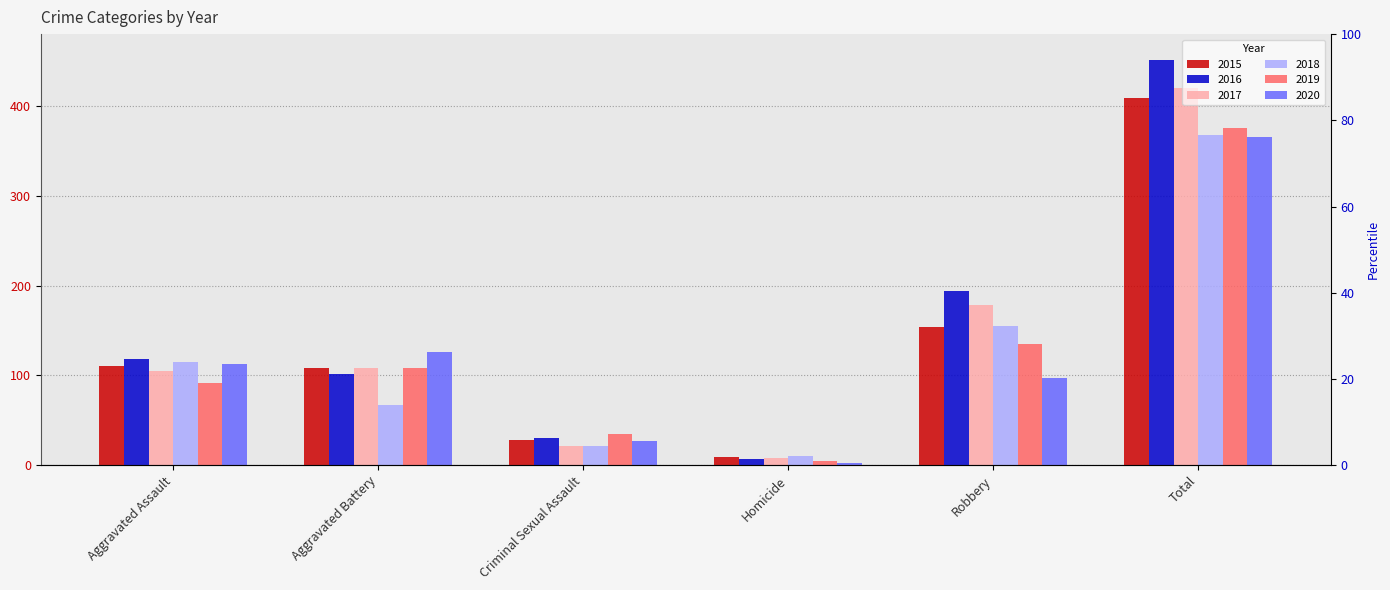

Reading left to right, extract all data points from this chart.

2015: 110	108	28	9	154	409
2016: 118	102	30	7	194	451
2017: 105	108	21	8	178	420
2018: 115	67	21	10	155	368
2019: 92	108	35	5	135	375
2020: 113	126	27	2	97	365